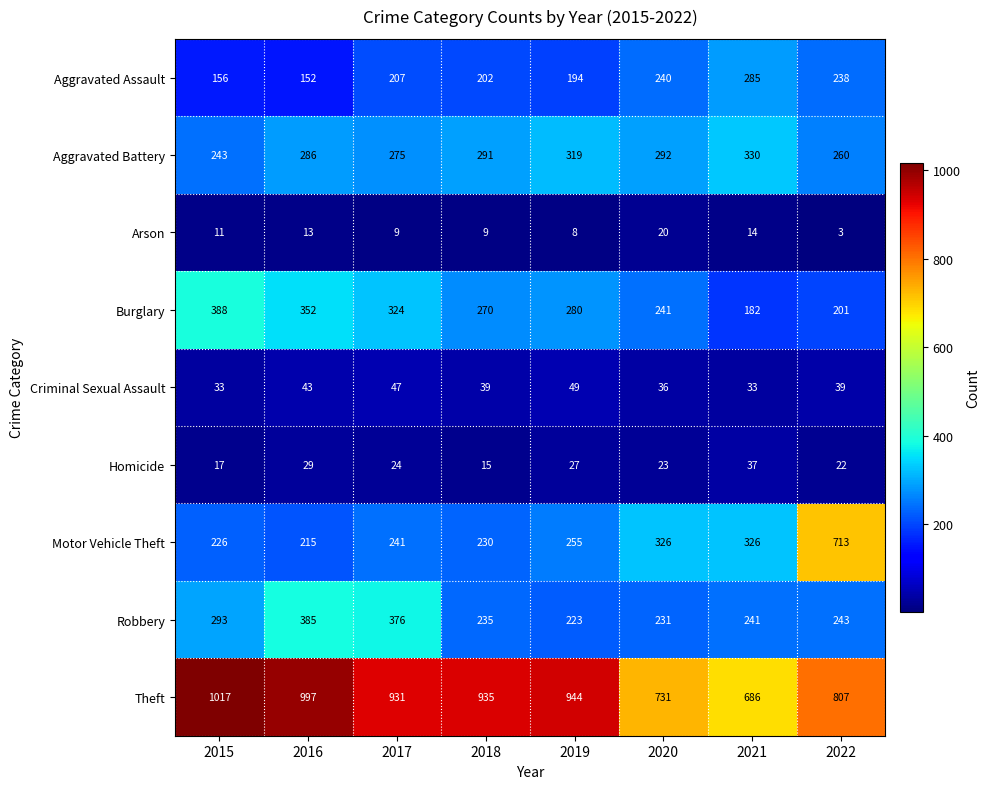

What is the sum of all Criminal Sexual Assault values?

319